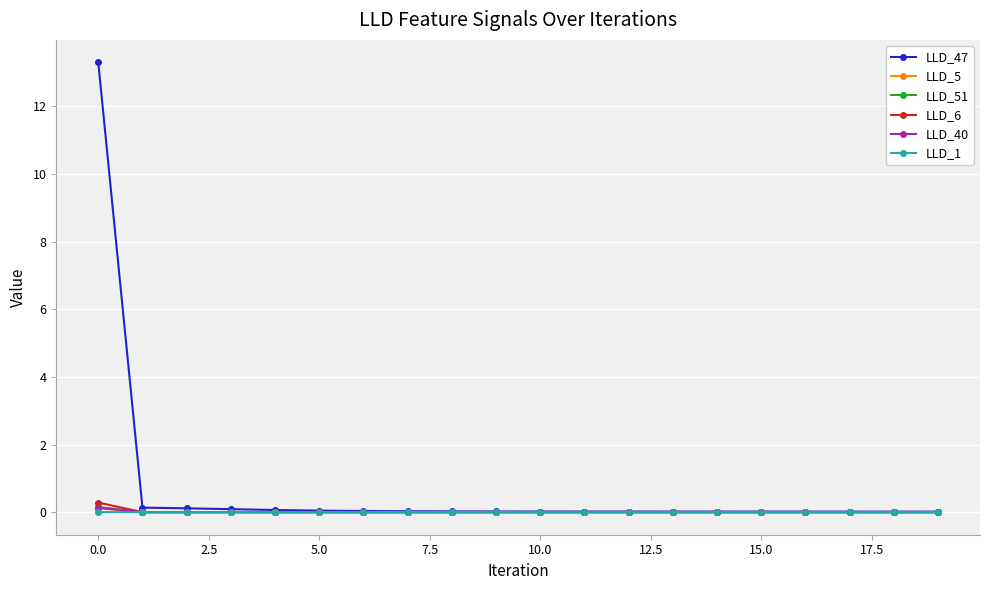

What is the maximum value shown in the chart?

13.3